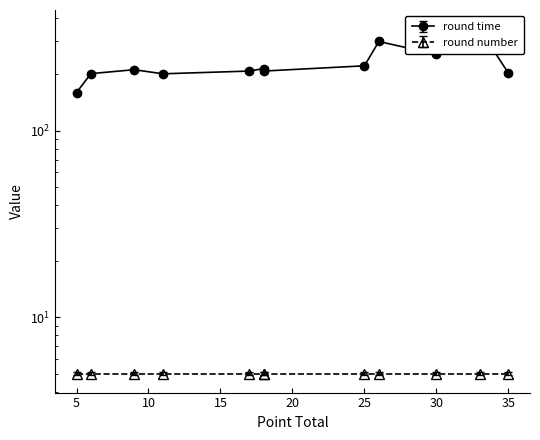

Reading left to right, what are all the values shown in this chart?

156.7	197.8	207.6	197.4	204.2	210.5	204.2	217.9	294.0	250.8	343.0	198.9